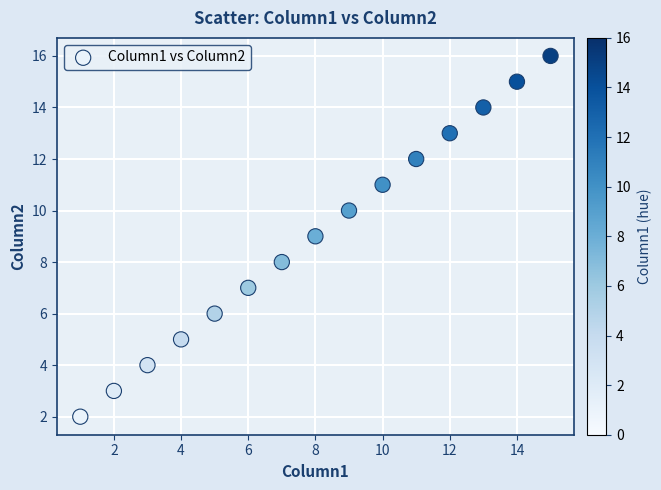

What is the range of Y values (max minus min)?

14